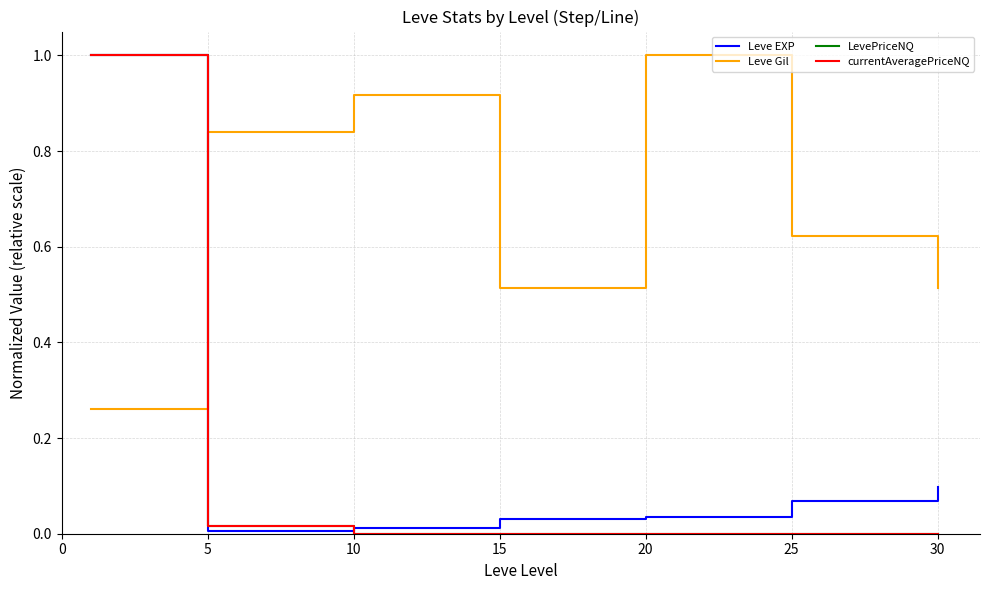

Which series has the widest spread of values?

currentAveragePriceNQ